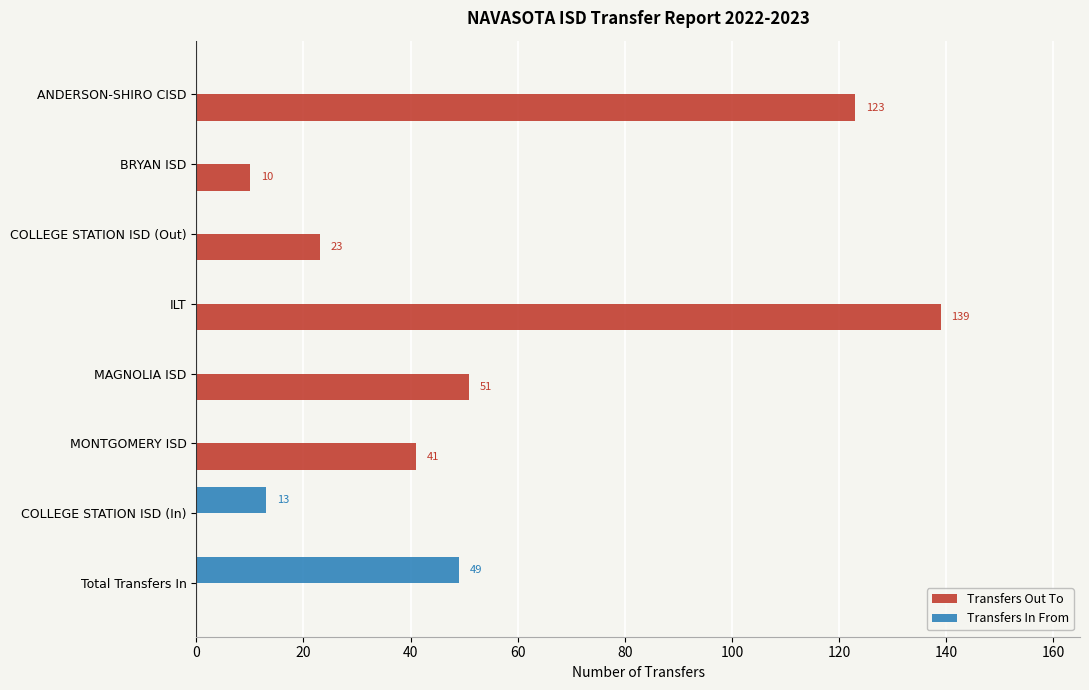

What is the sum of all Transfers In From values?

62